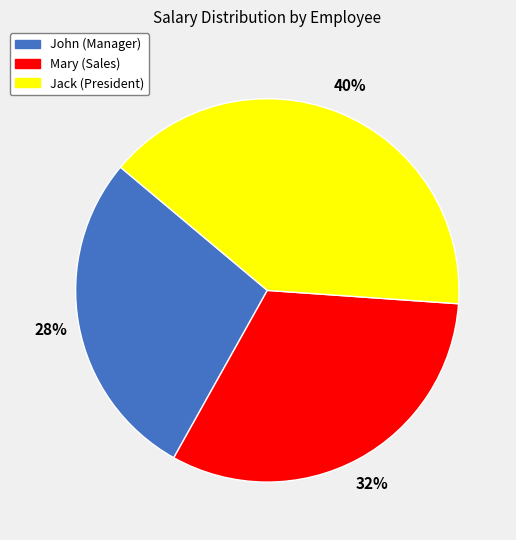

Which category has the biggest portion of the pie?

Jack (President)